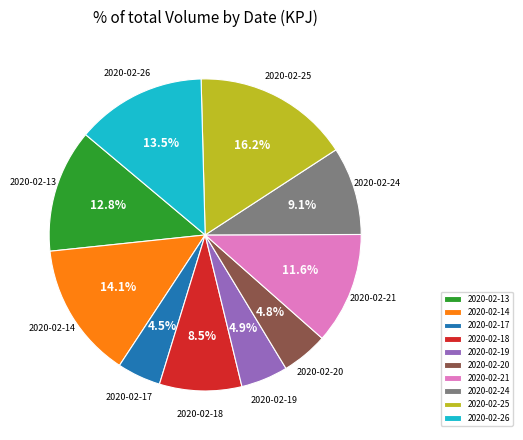

To the nearest percent, what is the difference between the 2020-02-18 and 2020-02-13 slice percentages?

4%